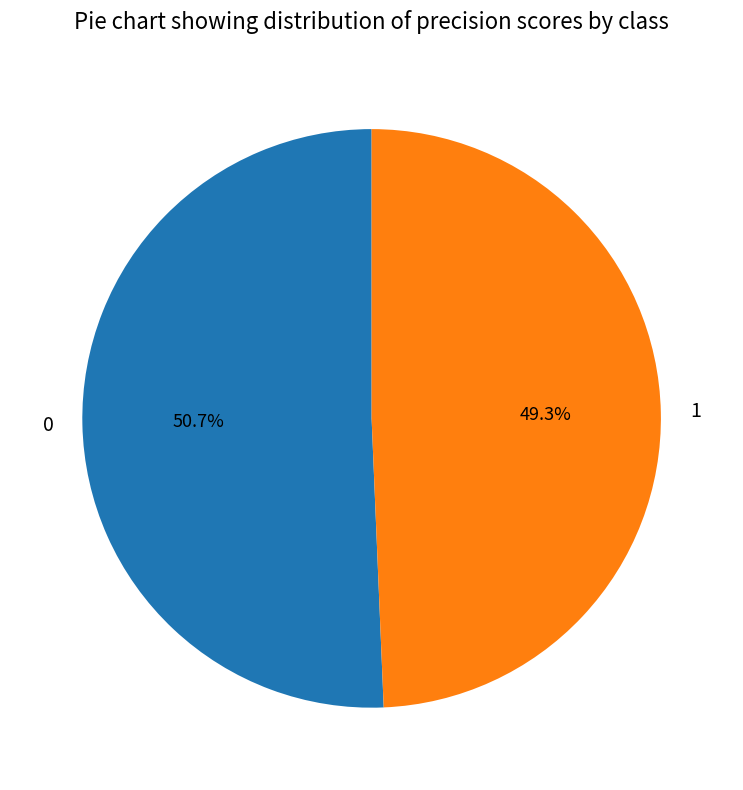

True or false: 1 accounts for 49% of the total.

True